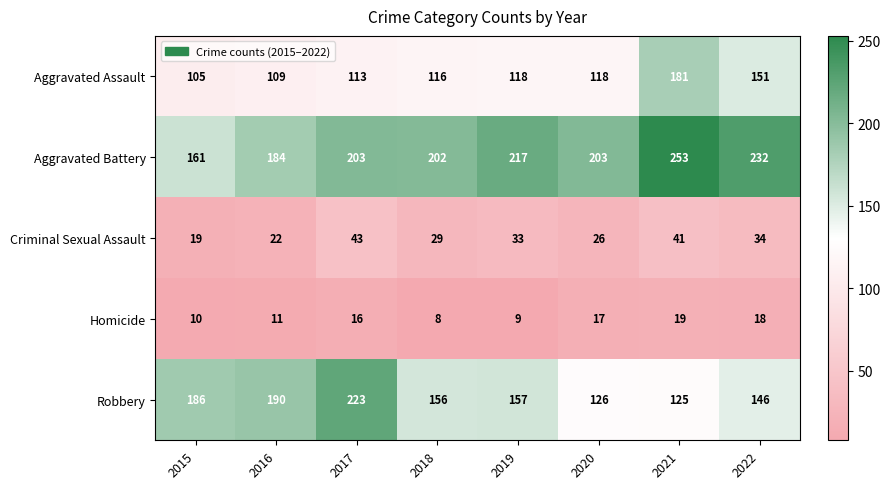

What is the approximate value of Criminal Sexual Assault at 2020?

26